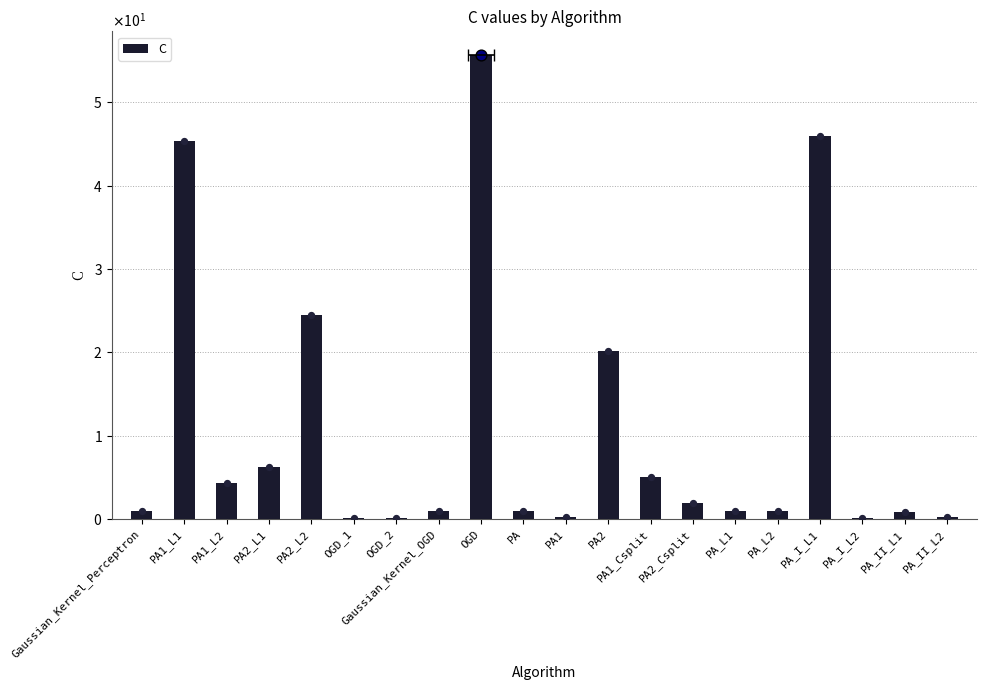

Between PA_I_L2 and PA_L2, which is larger?

PA_L2